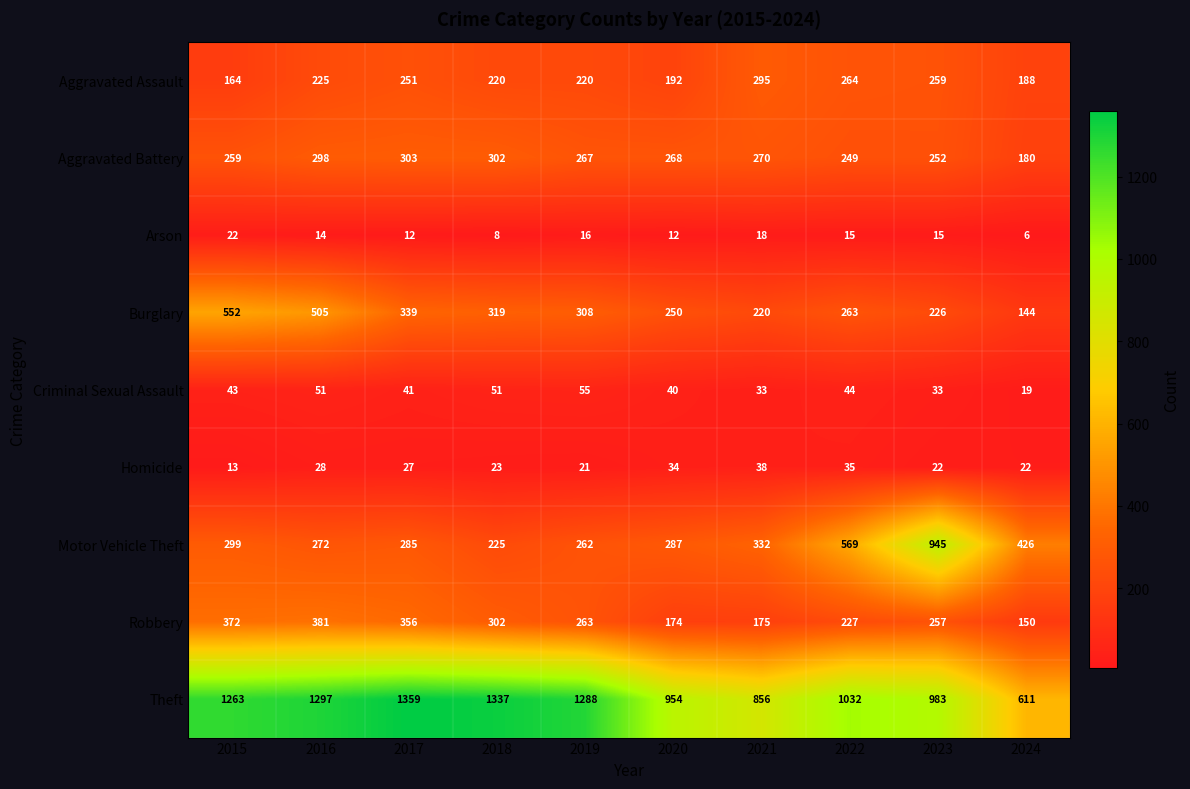

Which series has the largest range (max minus min)?

Theft